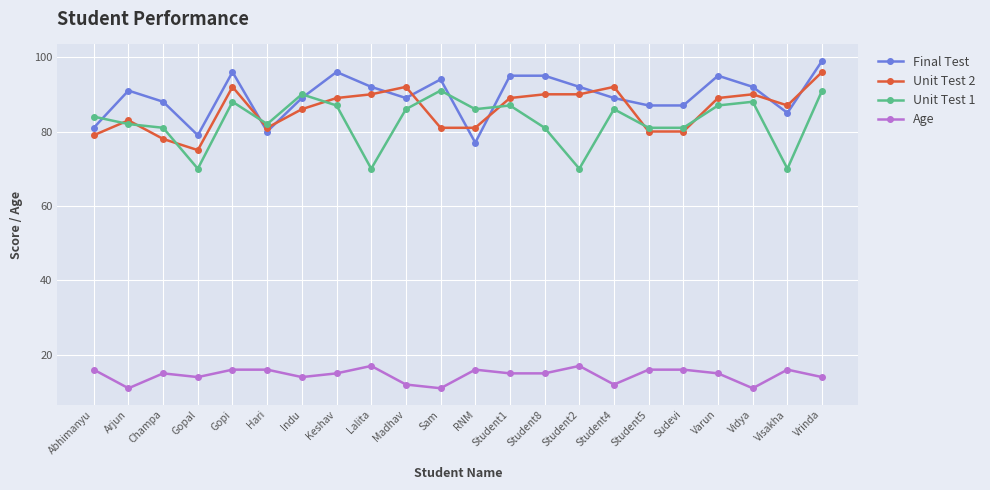

How many distinct data groups are displayed?

4